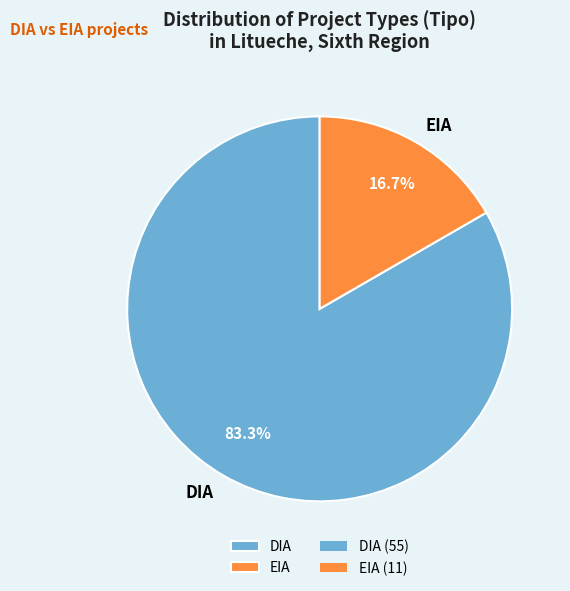

How many slices are in this pie chart?

2